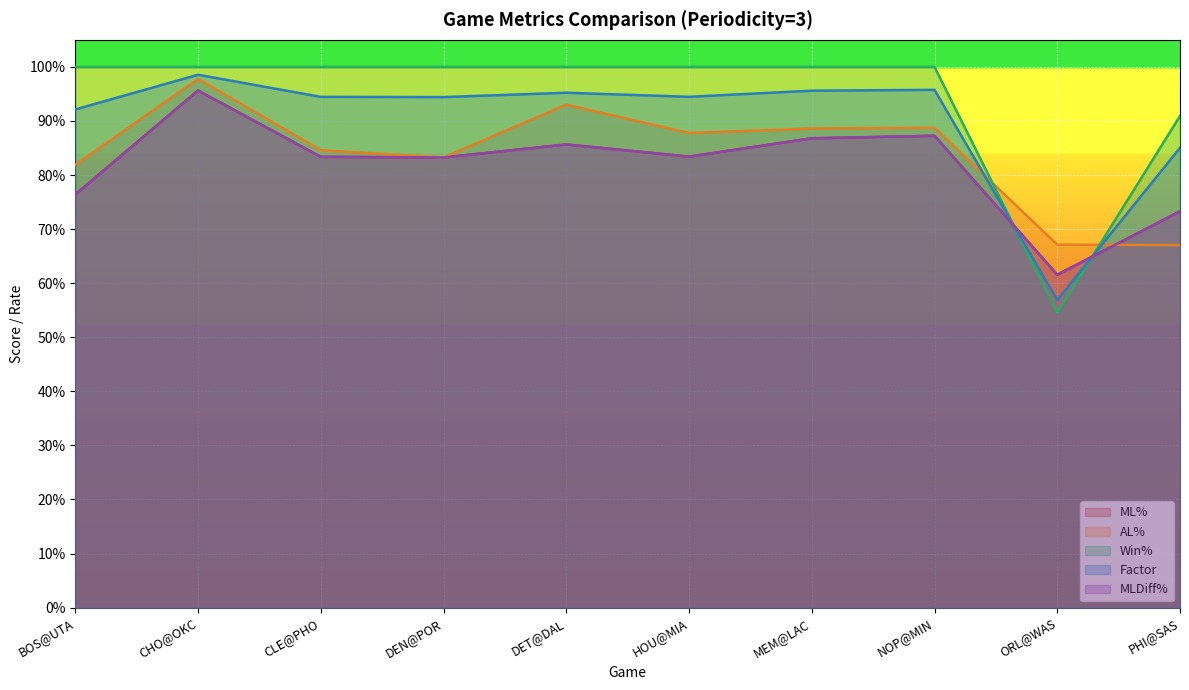

Where is Factor nearest to the value 0?

ORL@WAS